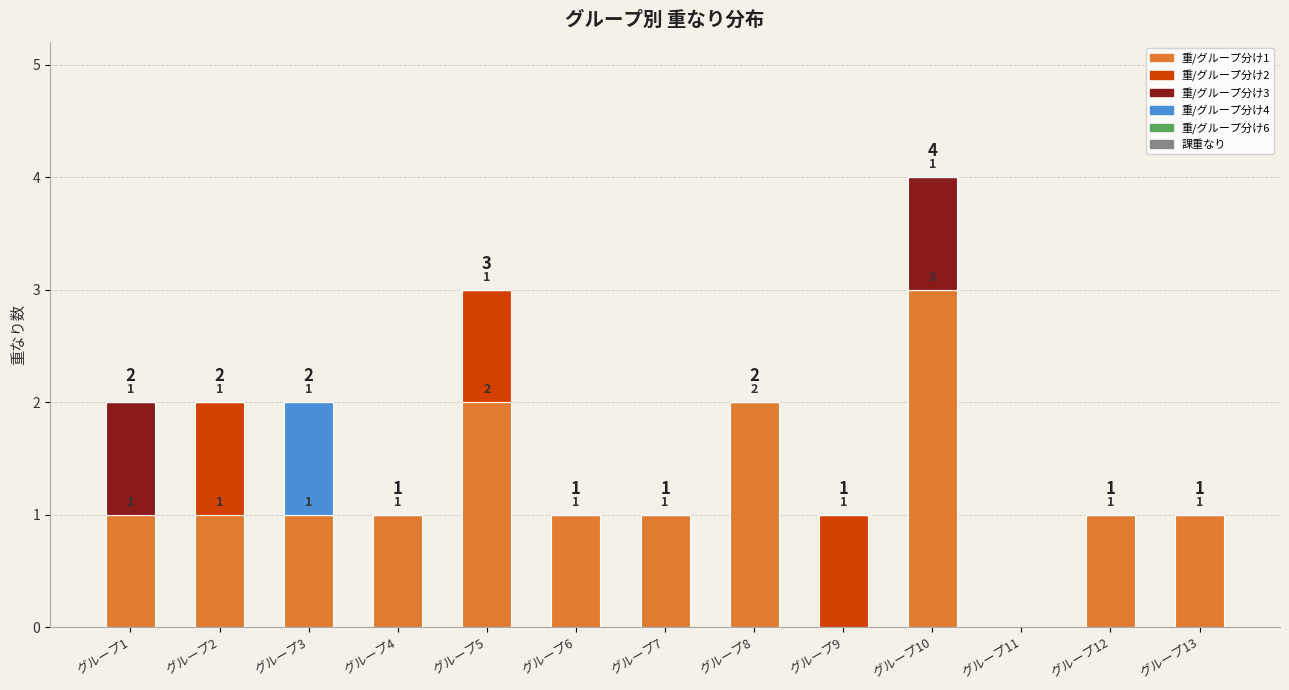

At which category is the sum across all series the highest?

グループ10